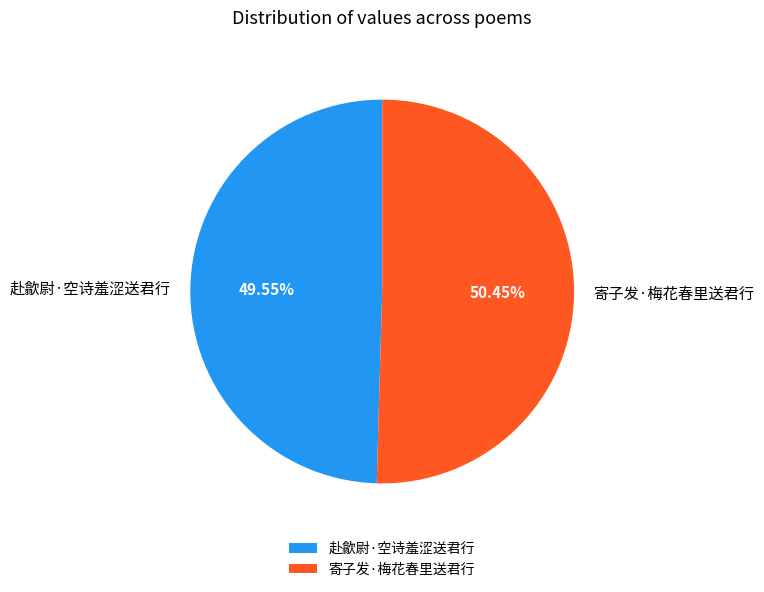

True or false: 寄子发·梅花春里送君行 accounts for 58% of the total.

False